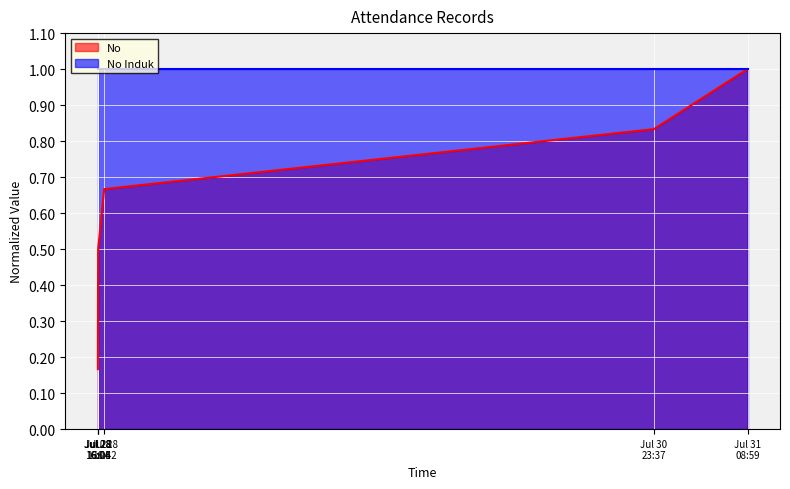

Count the values in the range 0 to 1.

6